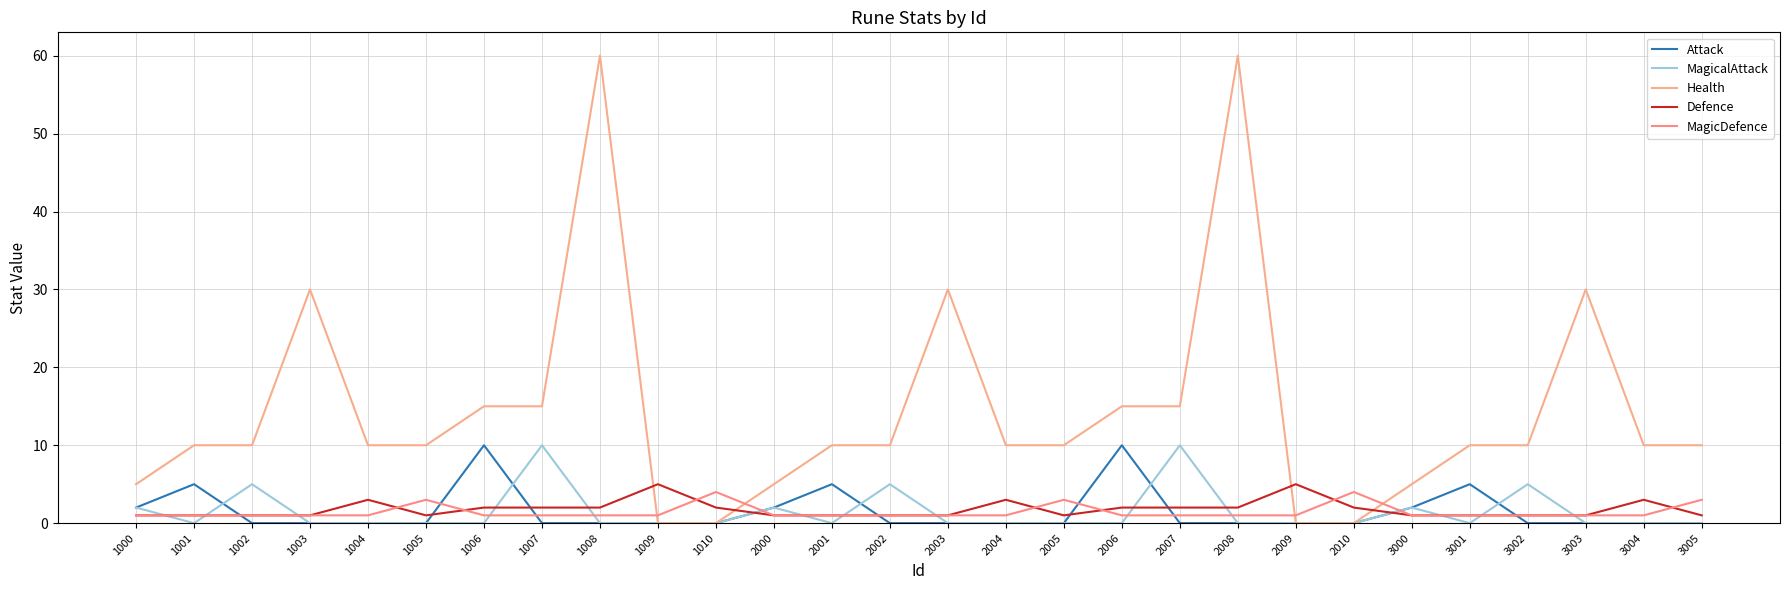

What is the value of the Health point at the 16th from the left?

10